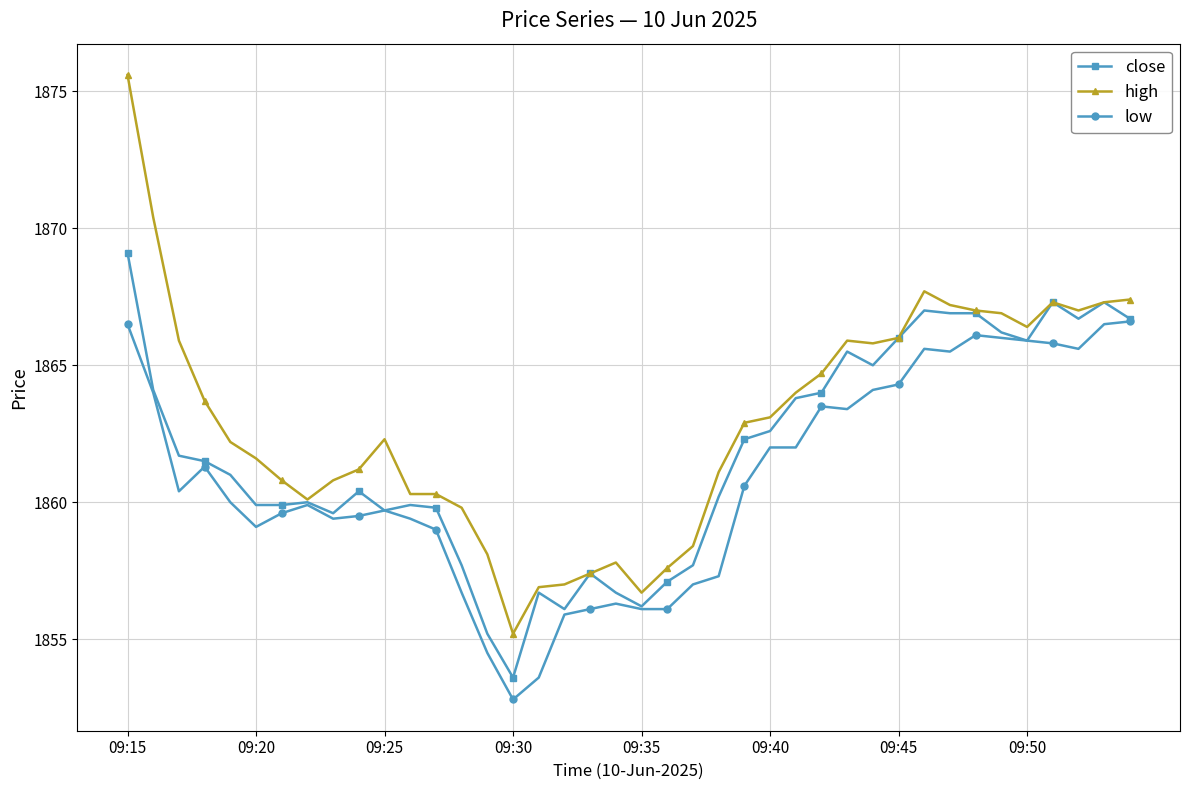

What is the value of the low point at the 3rd from the left?

1860.4